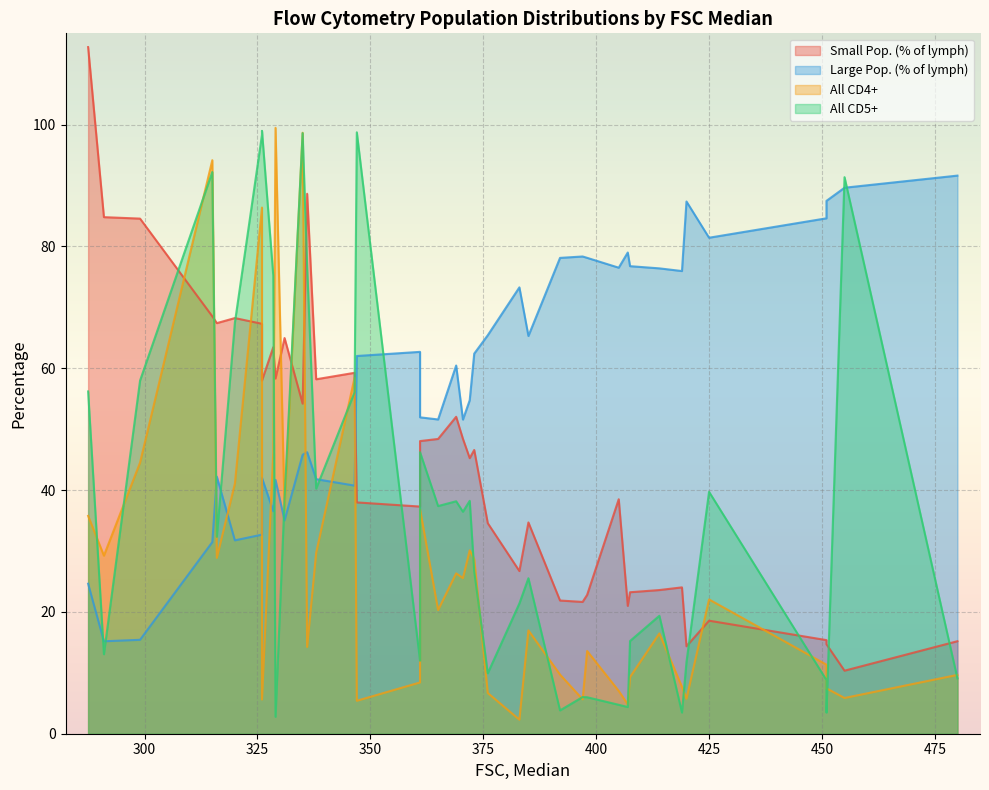

How many data points in All CD4+ are less than 20?

20